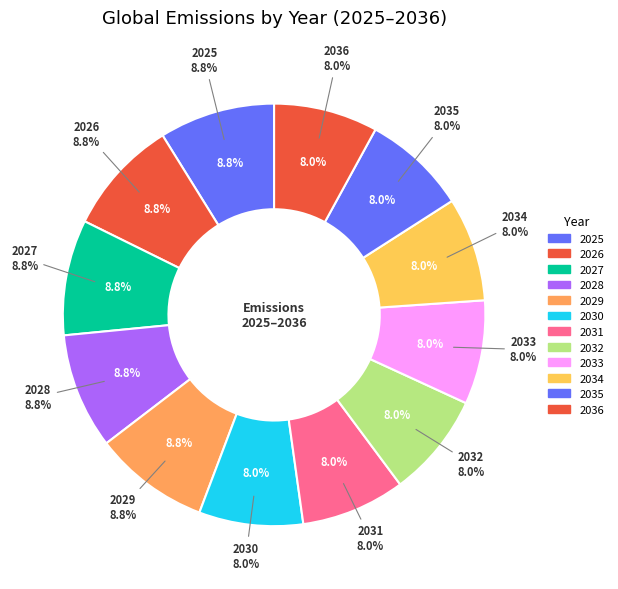

Count the number of slices in the pie.

12